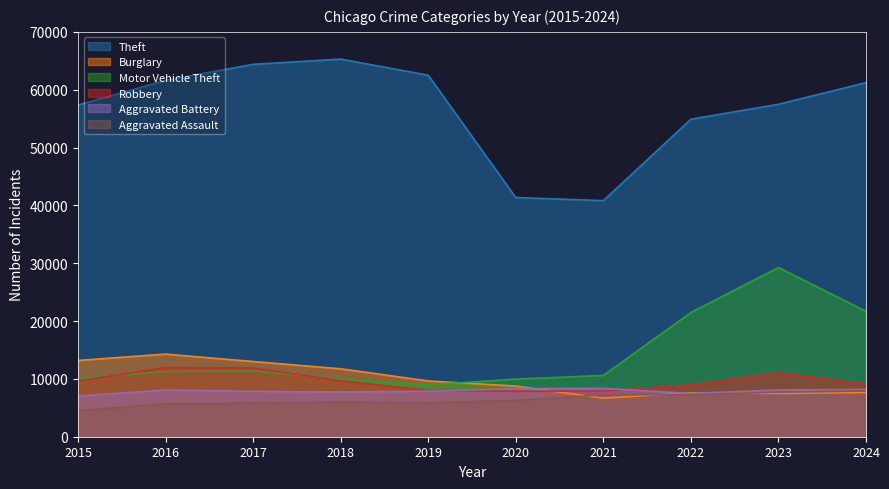

What is the maximum value for Aggravated Battery?

8346